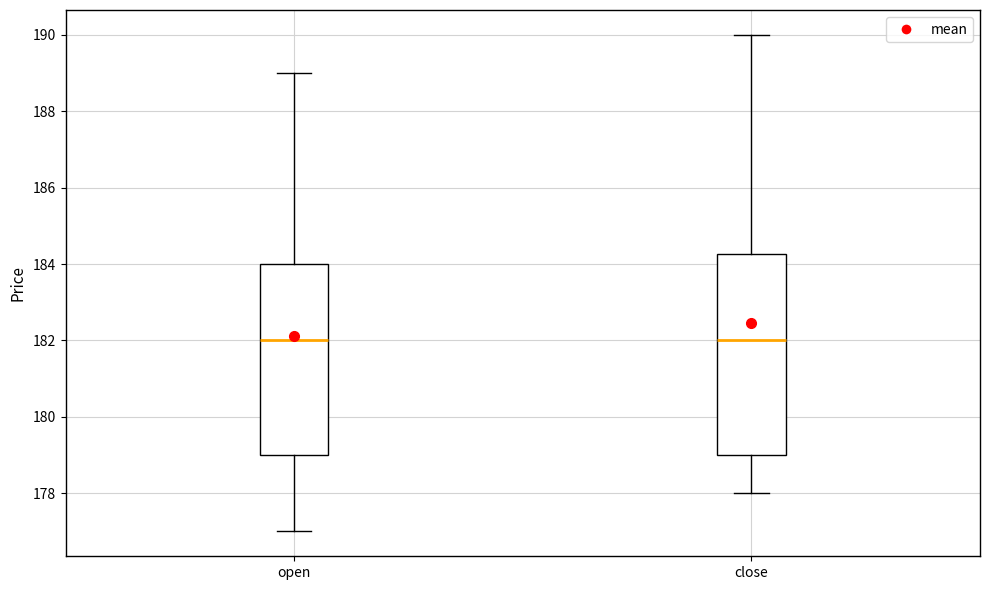

Where does the lower whisker of the box for close end on the y-axis? The values are not printed on the chart, so give them approximately, as read against the axis.

178.0